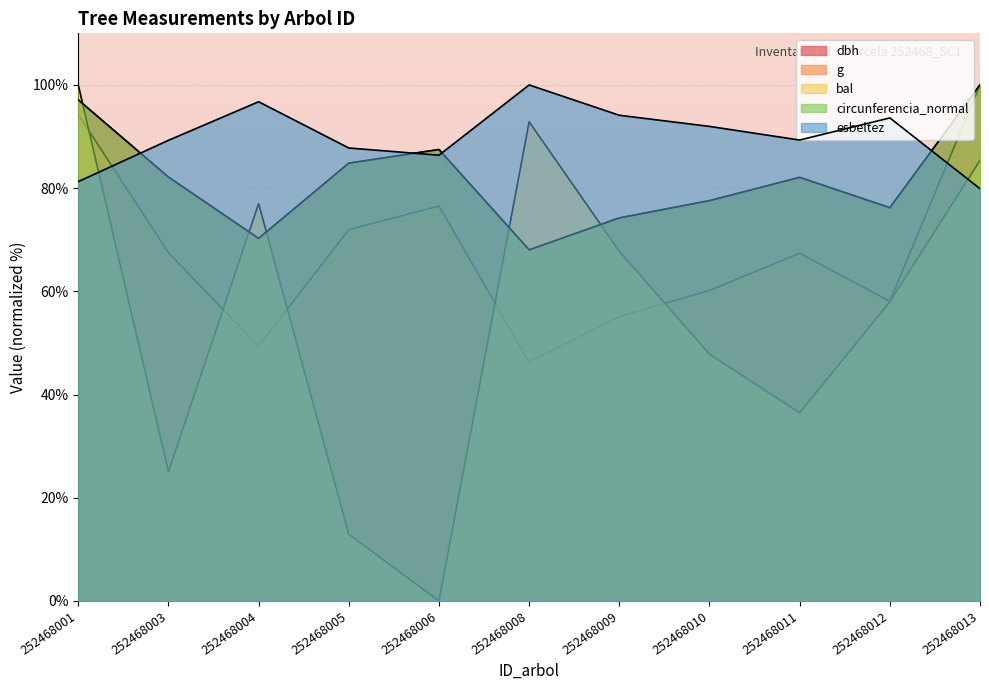

At which category does g reach its first local peak?

252468006